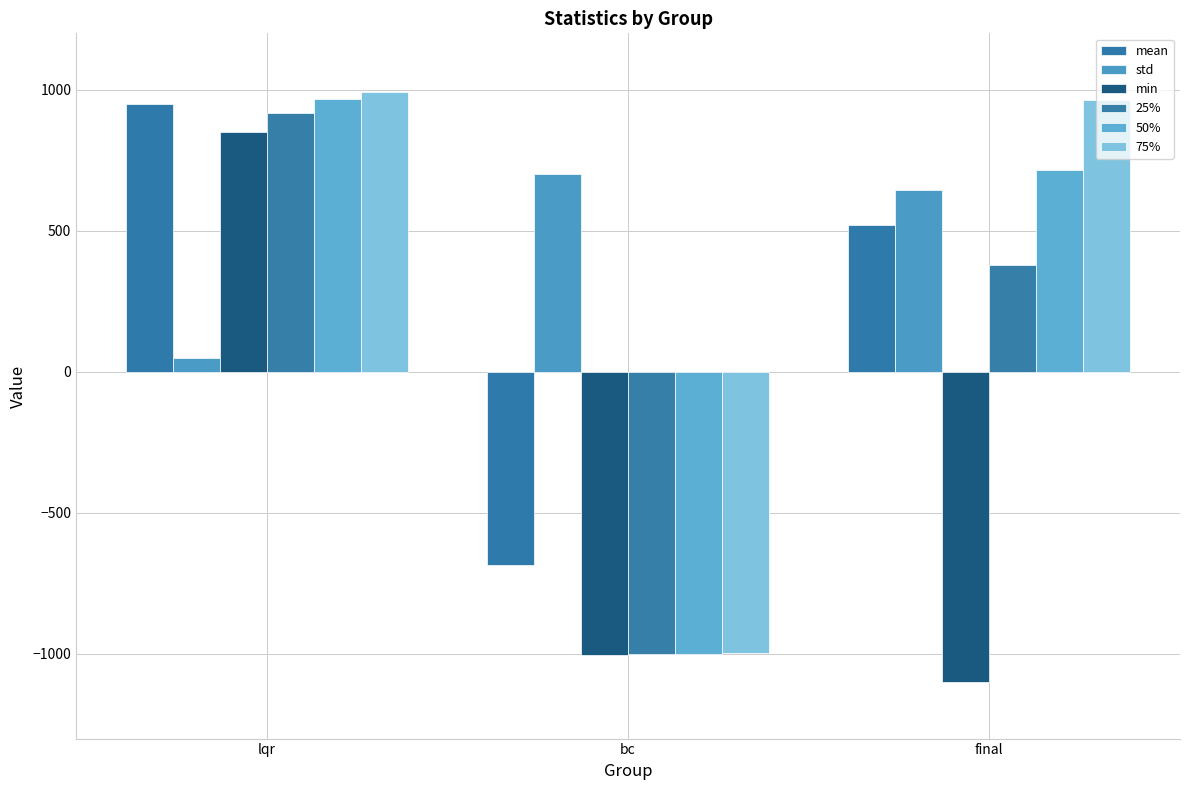

What is the difference between the maximum and minimum values in the std series?

650.4